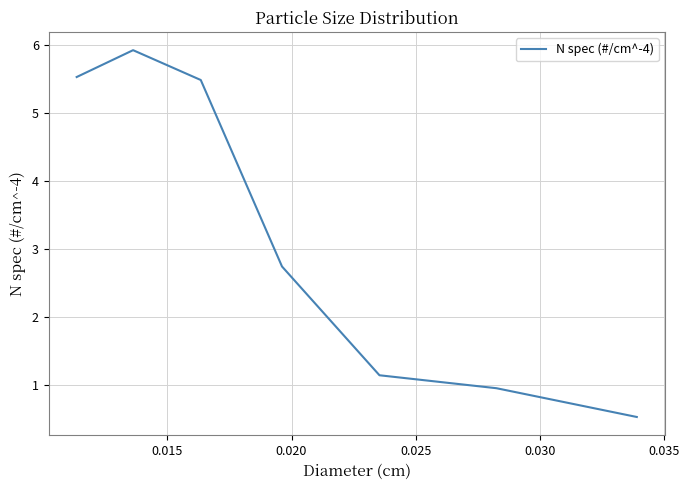

What is the greatest value displayed?

5.9